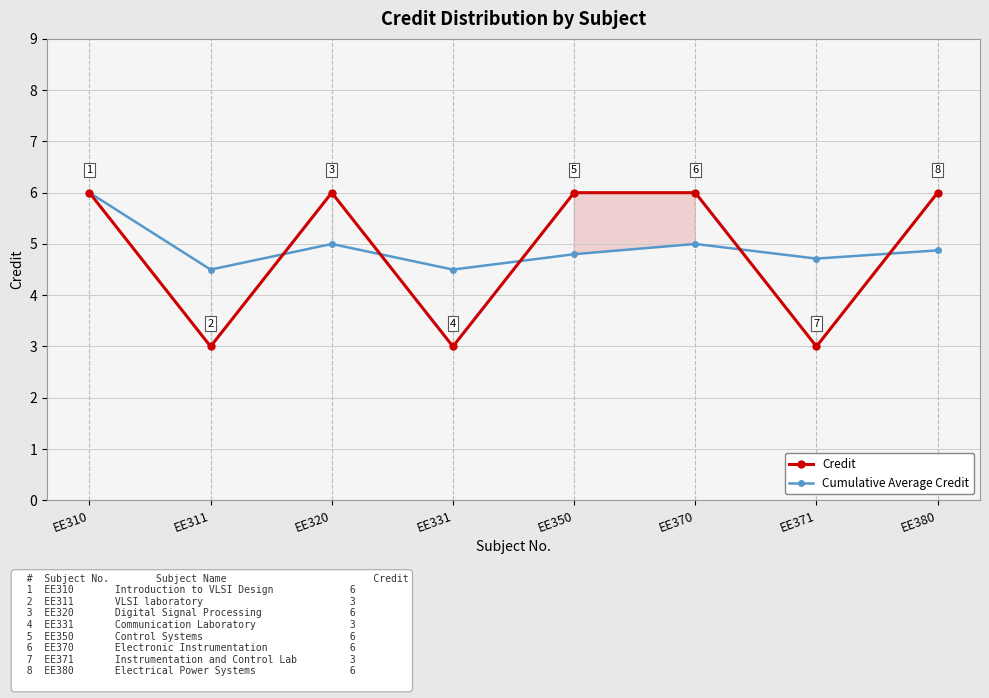

Reading left to right, what are all the values shown in this chart?

Credit: EE310=6.0	EE311=3.0	EE320=6.0	EE331=3.0	EE350=6.0	EE370=6.0	EE371=3.0	EE380=6.0
Cumulative Average Credit: EE310=6.0	EE311=4.5	EE320=5.0	EE331=4.5	EE350=4.8	EE370=5.0	EE371=4.7	EE380=4.9